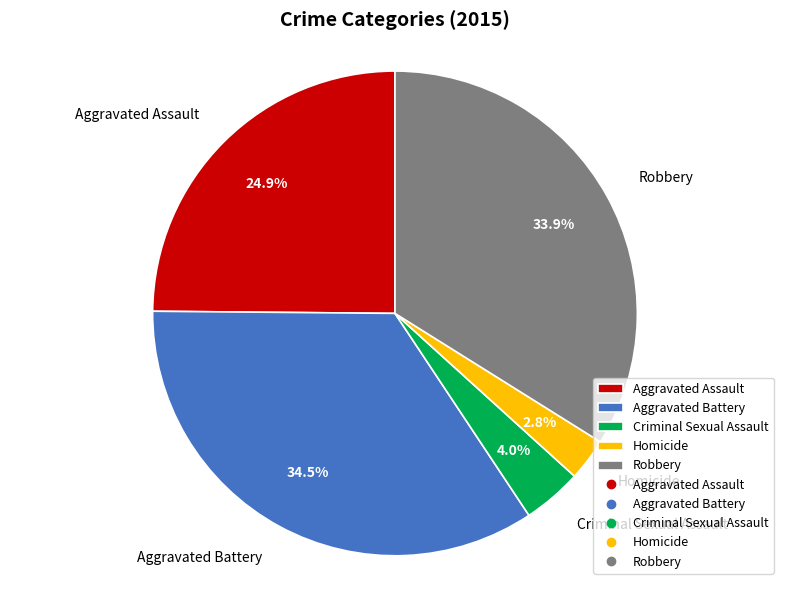

Combined, do Aggravated Battery and Criminal Sexual Assault account for over 50%?

No